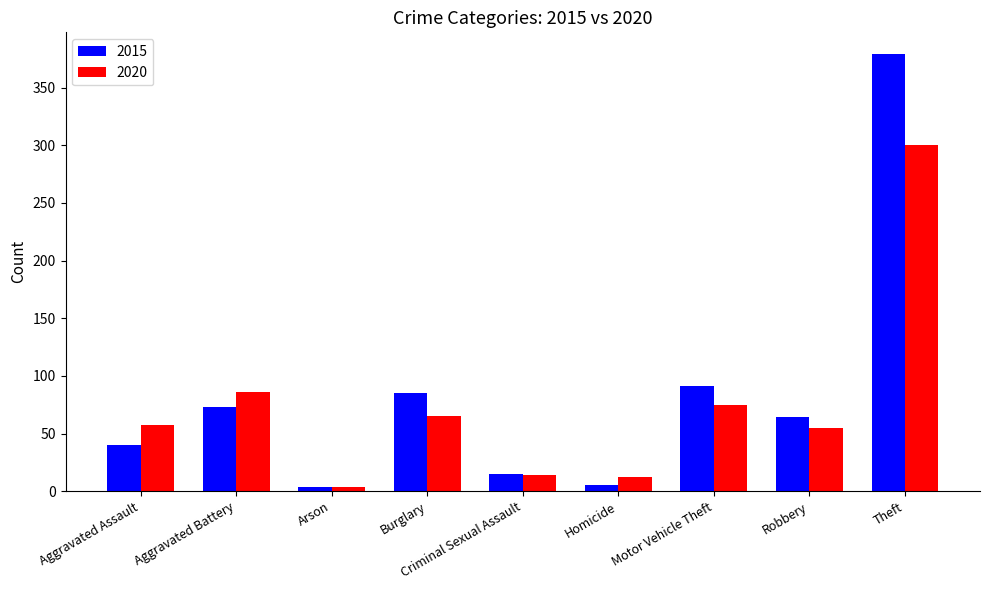

Between Arson and Homicide, which series saw the biggest shift?

2020